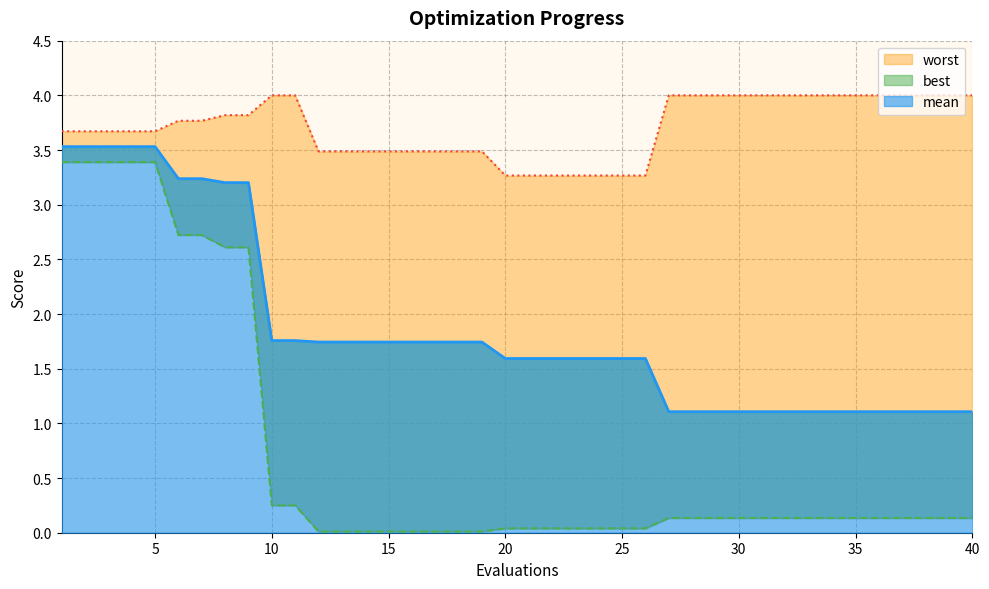

Which series has the widest spread of values?

best